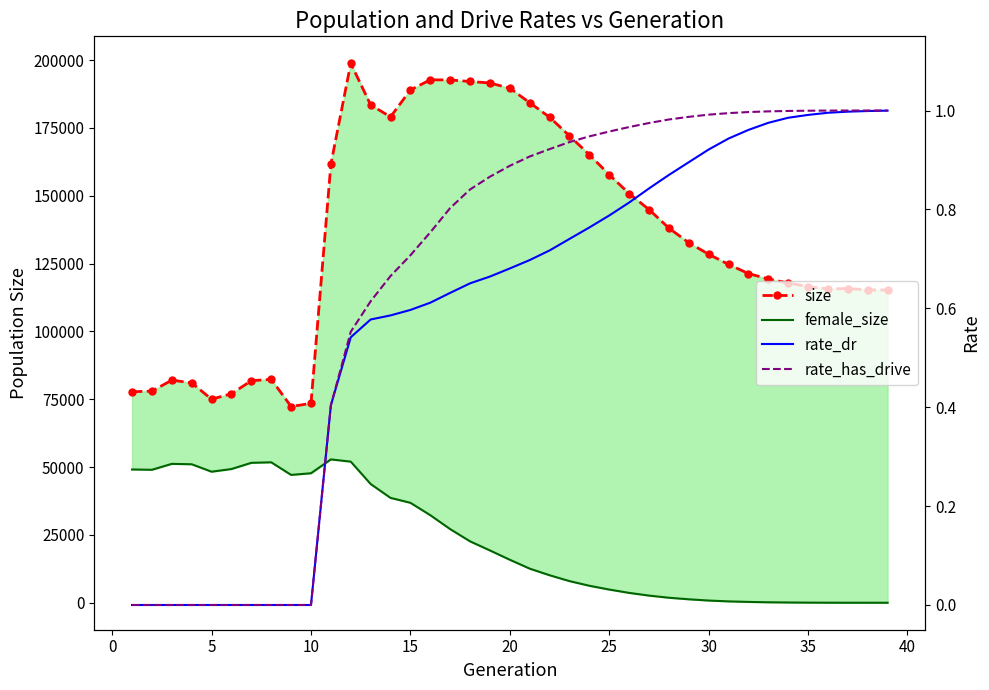

Which has a higher value, 15 or 25?

15